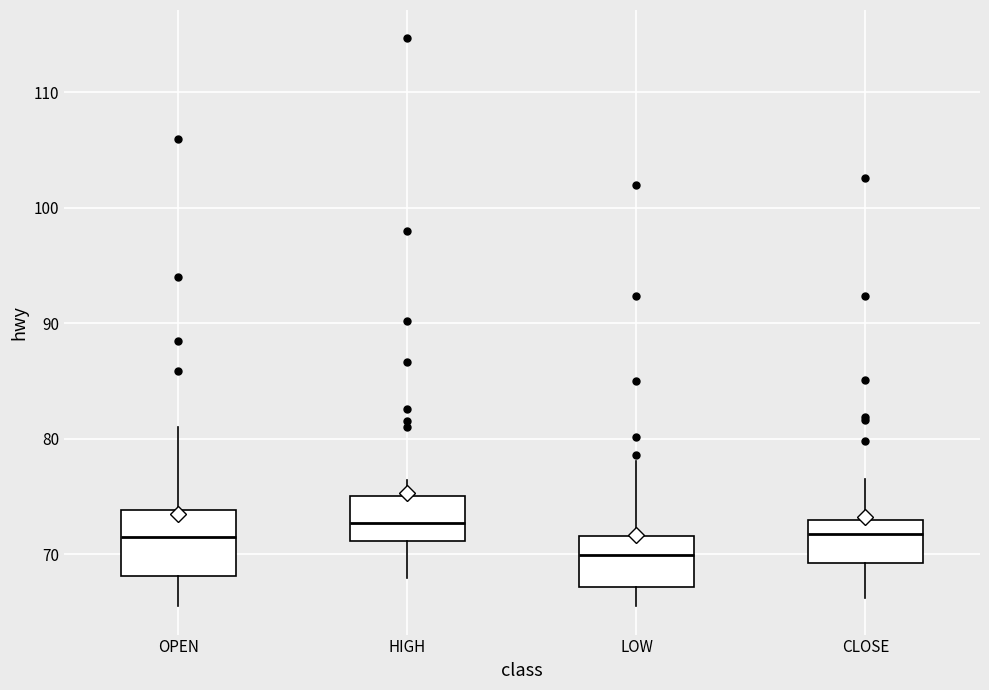

Which box is the tallest, from its lower edge to its upper edge?

OPEN